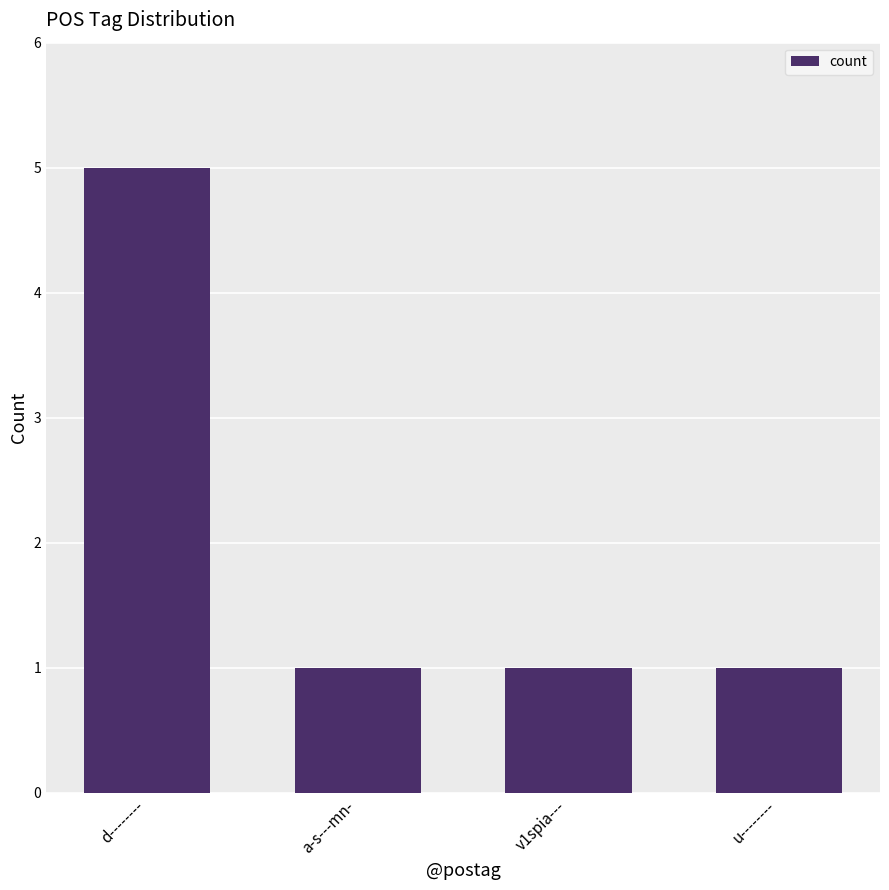

Count the number of categories in the chart.

4